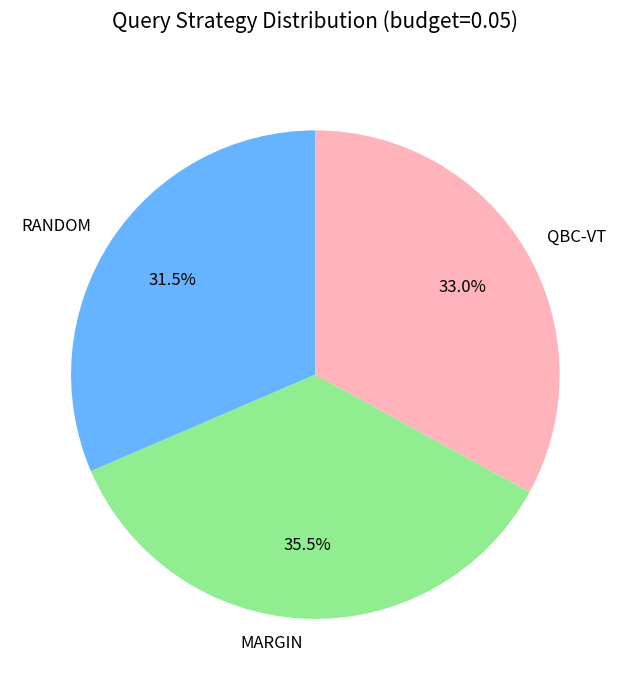

Do QBC-VT and MARGIN together represent more than half of the pie?

Yes